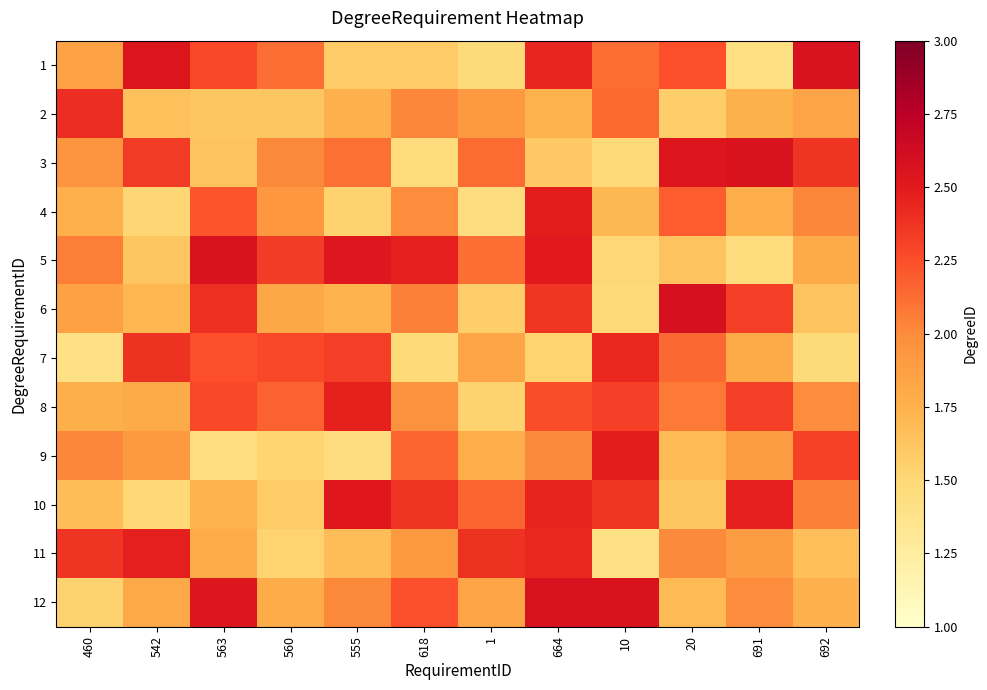

Reading left to right, transcribe all the data shown in this chart.

1: 460=1.8	542=2.5	563=2.3	560=2.1	555=1.6	618=1.6	1=1.5	664=2.4	10=2.1	20=2.2	691=1.4	692=2.6
2: 460=2.4	542=1.7	563=1.6	560=1.6	555=1.8	618=2.0	1=1.9	664=1.7	10=2.1	20=1.6	691=1.8	692=1.8
3: 460=1.9	542=2.3	563=1.6	560=2.0	555=2.1	618=1.5	1=2.1	664=1.6	10=1.5	20=2.5	691=2.6	692=2.4
4: 460=1.8	542=1.5	563=2.2	560=1.9	555=1.5	618=2.0	1=1.4	664=2.5	10=1.7	20=2.2	691=1.8	692=2.0
5: 460=2.1	542=1.6	563=2.6	560=2.3	555=2.5	618=2.5	1=2.1	664=2.5	10=1.5	20=1.6	691=1.5	692=1.8
6: 460=1.9	542=1.7	563=2.4	560=1.8	555=1.7	618=2.1	1=1.6	664=2.4	10=1.5	20=2.6	691=2.3	692=1.6
7: 460=1.4	542=2.4	563=2.2	560=2.3	555=2.3	618=1.5	1=1.8	664=1.5	10=2.4	20=2.1	691=1.8	692=1.5
8: 460=1.8	542=1.8	563=2.3	560=2.2	555=2.5	618=2.0	1=1.5	664=2.3	10=2.3	20=2.1	691=2.3	692=2.0
9: 460=2.0	542=1.9	563=1.4	560=1.5	555=1.4	618=2.2	1=1.8	664=2.0	10=2.5	20=1.7	691=1.9	692=2.3
10: 460=1.7	542=1.5	563=1.7	560=1.6	555=2.5	618=2.4	1=2.2	664=2.4	10=2.4	20=1.6	691=2.5	692=2.0
11: 460=2.4	542=2.5	563=1.8	560=1.5	555=1.7	618=1.9	1=2.4	664=2.4	10=1.4	20=2.0	691=1.9	692=1.7
12: 460=1.5	542=1.8	563=2.5	560=1.8	555=2.0	618=2.2	1=1.8	664=2.6	10=2.6	20=1.7	691=2.0	692=1.8